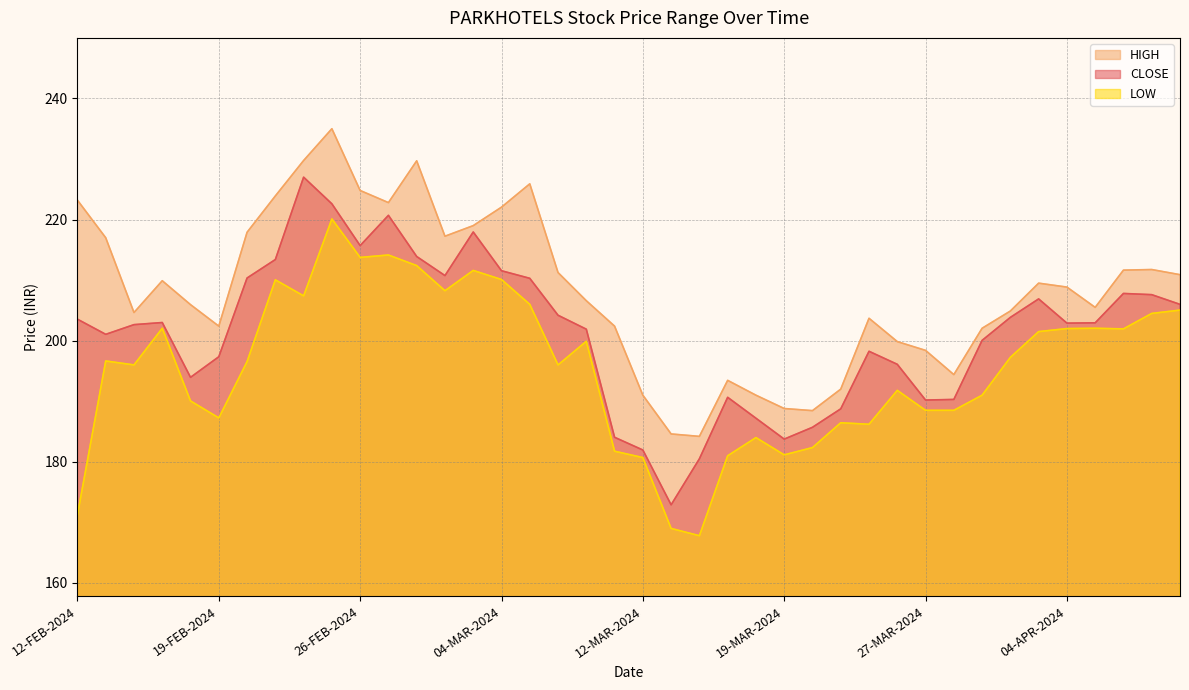

Reading left to right, list all the values displayed in this chart.

CLOSE: 203.6	201.1	202.7	203.0	193.9	197.3	210.3	213.4	227.0	222.6	215.7	220.7	213.9	210.8	217.9	211.6	210.3	204.2	201.9	184.1	181.9	172.9	180.5	190.7	187.2	183.8	185.7	188.8	198.2	196.1	190.2	190.3	200.1	203.8	206.9	202.9	202.9	207.8	207.6	206.0
HIGH: 223.2	217.0	204.7	209.9	205.9	202.4	217.9	223.9	229.8	235.0	224.8	222.8	229.7	217.2	219.0	222.1	225.9	211.2	206.6	202.4	191.0	184.6	184.2	193.4	191.0	188.8	188.4	192.0	203.7	199.8	198.4	194.4	202.1	204.9	209.5	208.8	205.5	211.7	211.8	210.9
LOW: 171.2	196.7	196.0	202.1	190.1	187.2	196.6	210.1	207.4	220.1	213.8	214.2	212.4	208.2	211.6	210.1	206.0	196.0	199.9	181.8	180.7	169.0	167.8	181.0	184.0	181.2	182.3	186.4	186.2	191.8	188.5	188.5	191.0	197.2	201.5	202.0	202.1	201.9	204.5	205.1